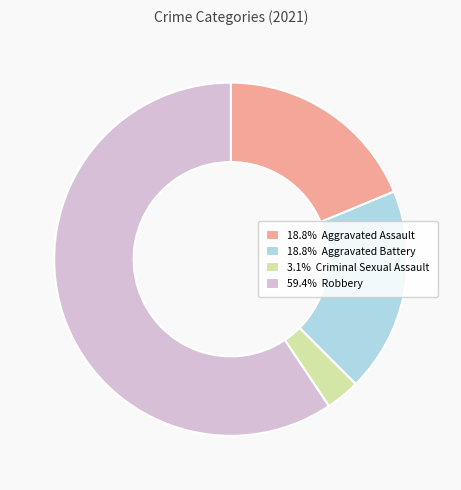

What is the ratio of the value at 59.4% Robbery to the value at 18.8% Aggravated Assault?

3.2